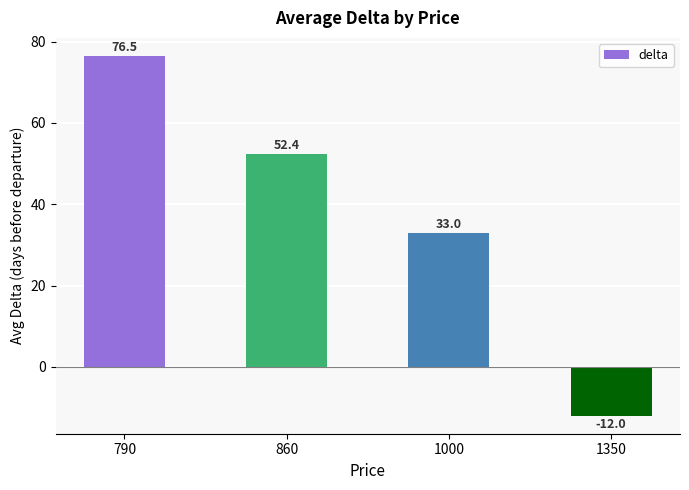

What is the greatest value displayed?

76.5